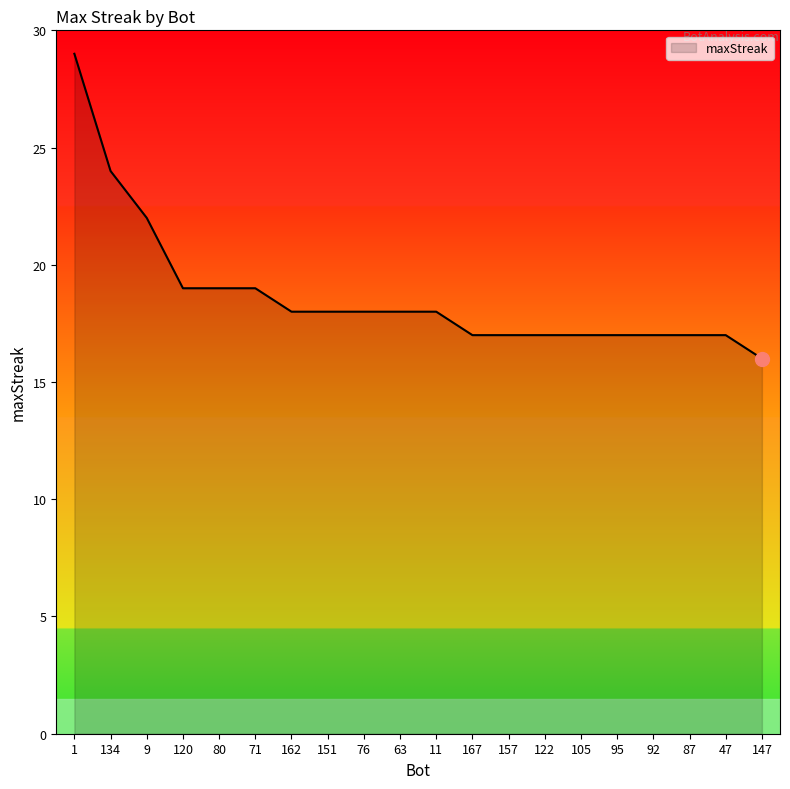

What is the smallest value displayed?

16